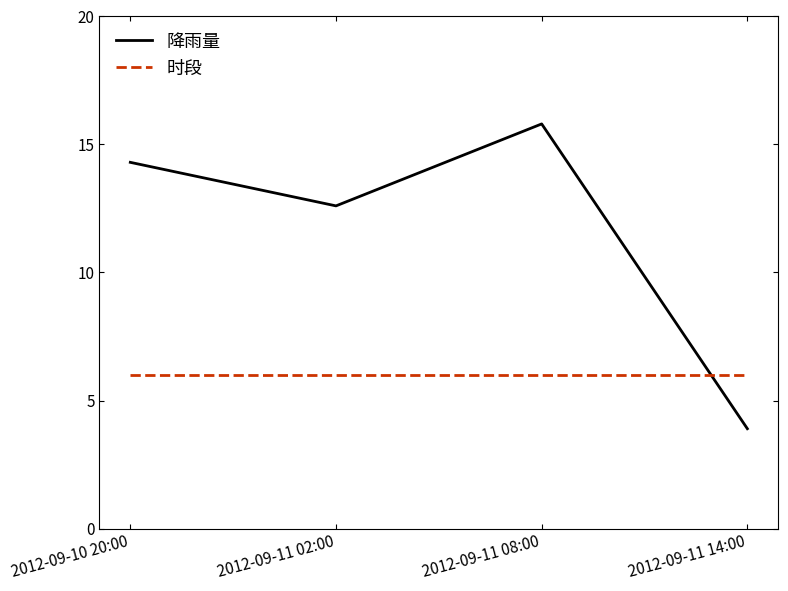

Where is 降雨量 nearest to the value 9?

2012-09-11 02:00